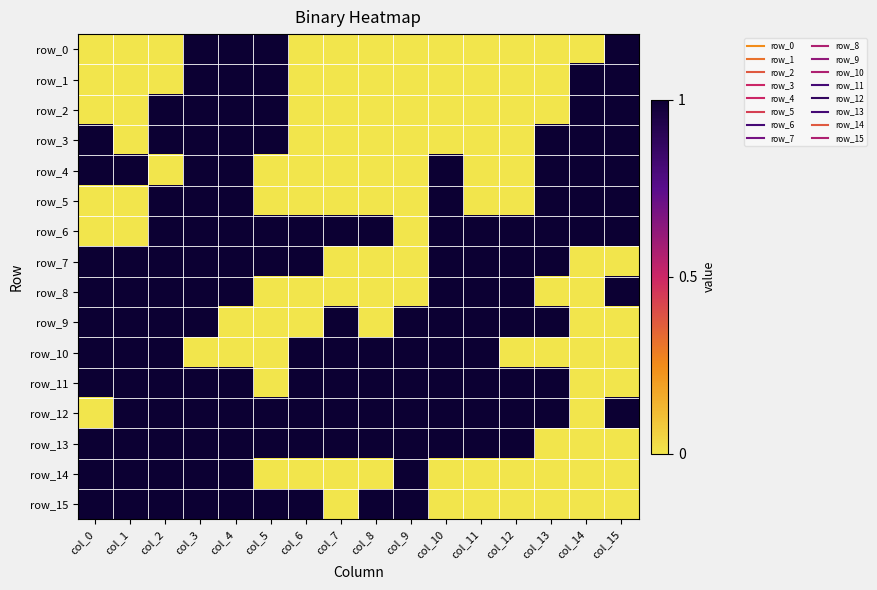

At which category is the sum across all series the highest?

col_3